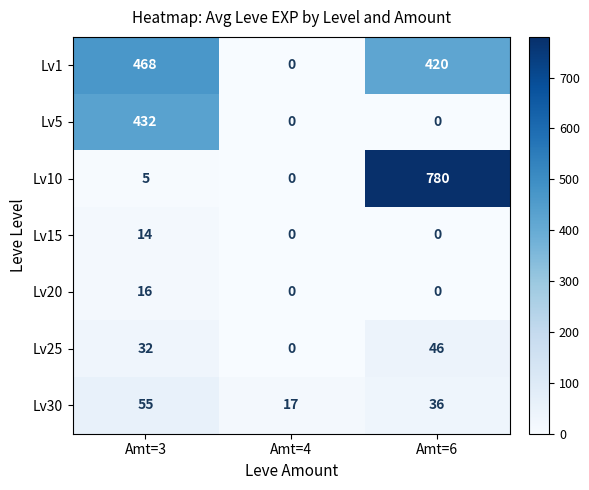

At which label does Lv1 reach its peak?

Amt=3